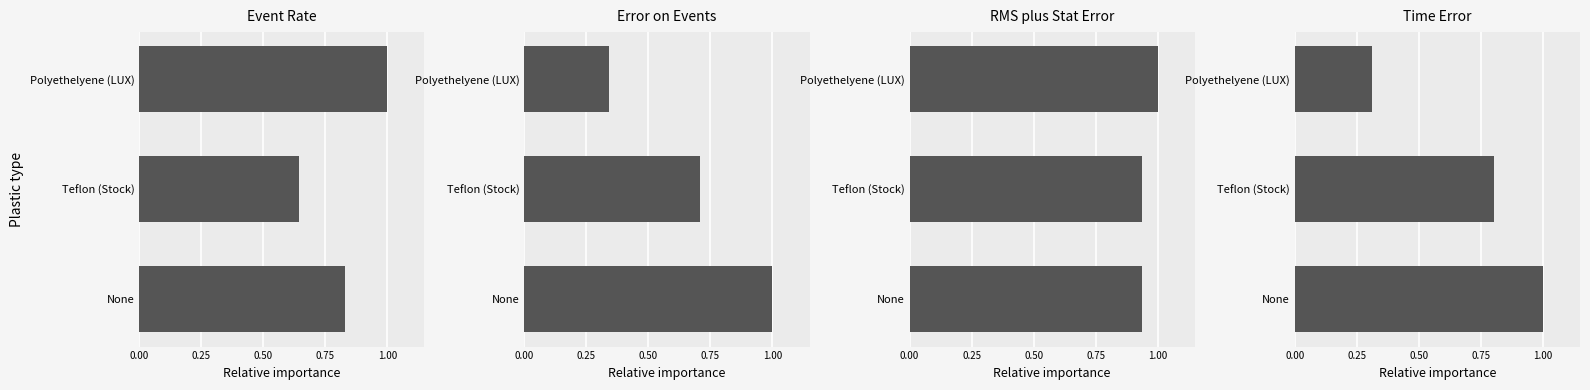

What is the difference between the maximum and second lowest values in the Error on Events series?

0.3